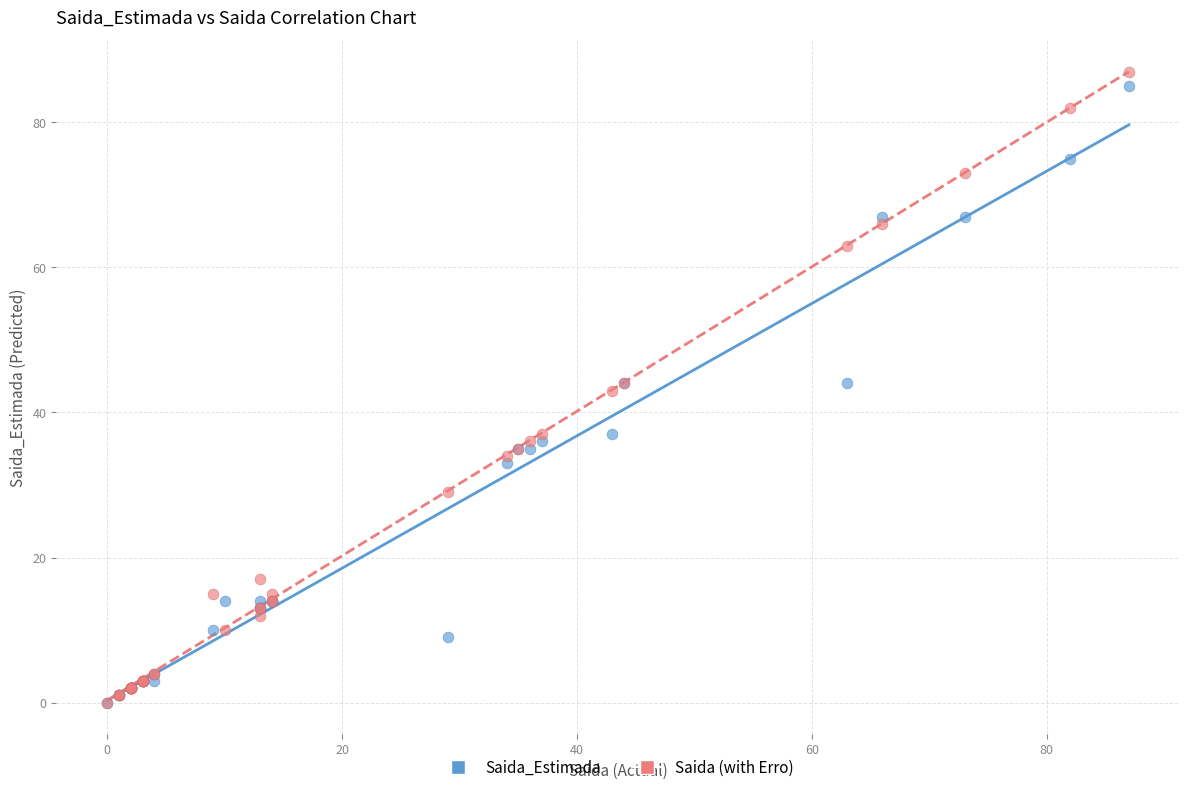

Which series has the largest Y range (max minus min)?

Saida (with Erro)